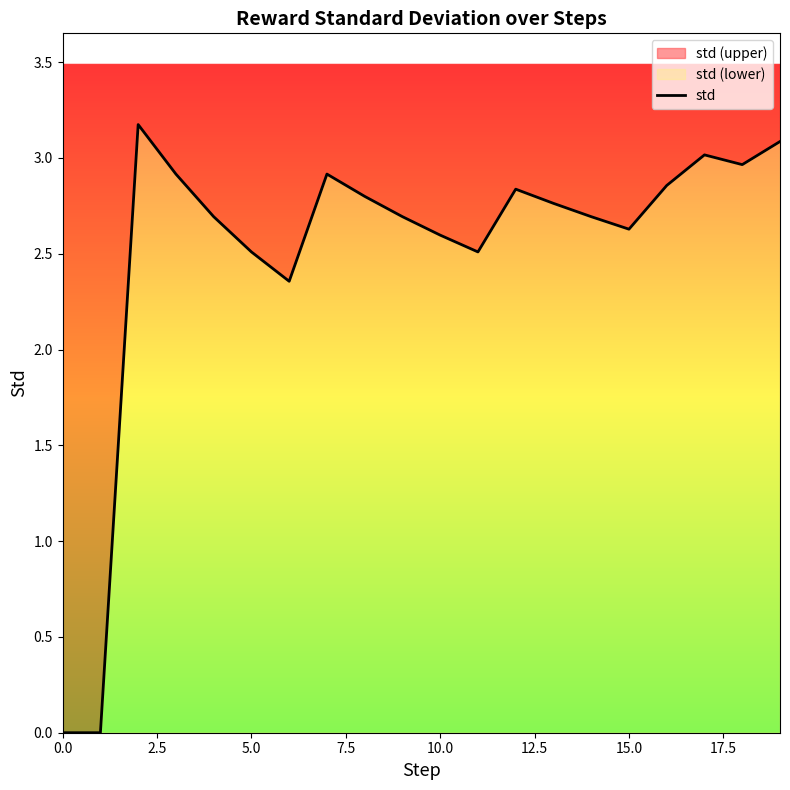

How many points are higher than both their immediate neighbors (excluding endpoints)?

4